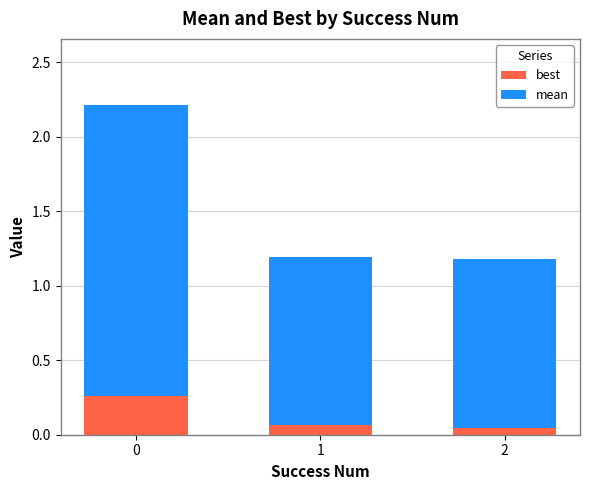

True or false: best has a value of 0.5 at 0.

False